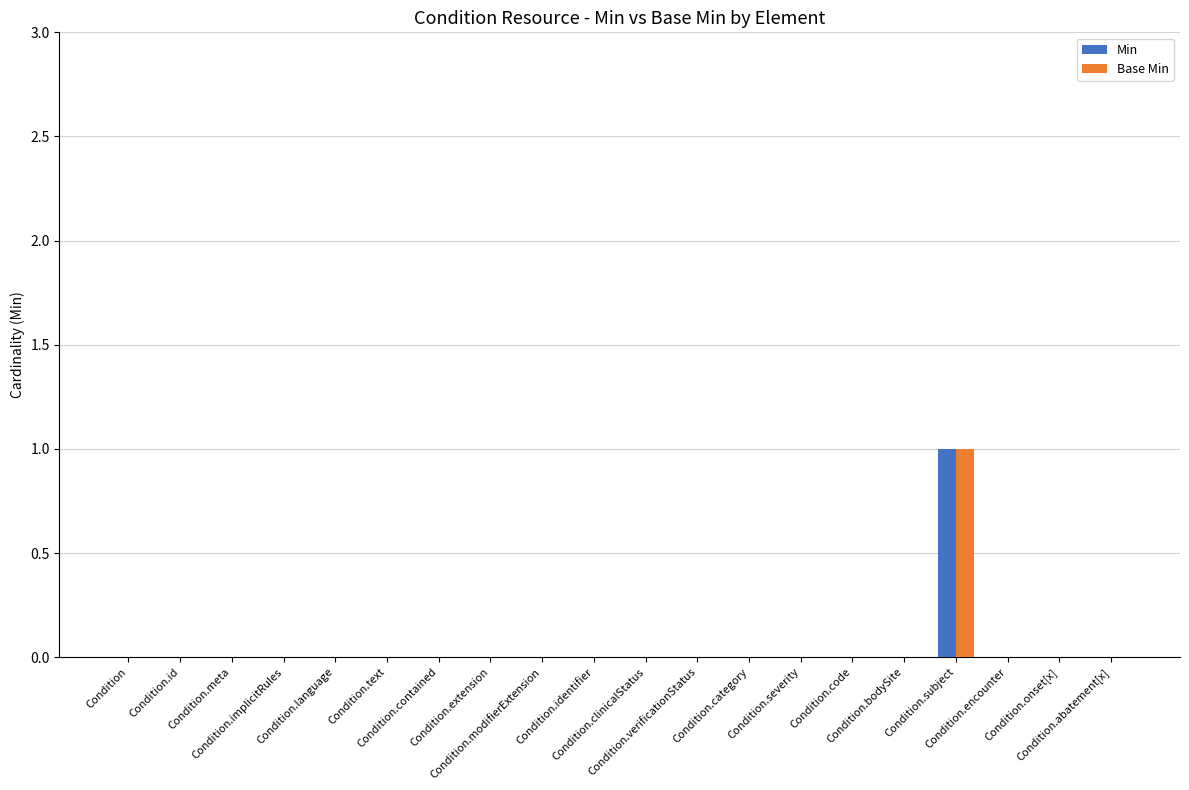

Which has a higher value, Condition.identifier or Condition.verificationStatus?

Condition.identifier